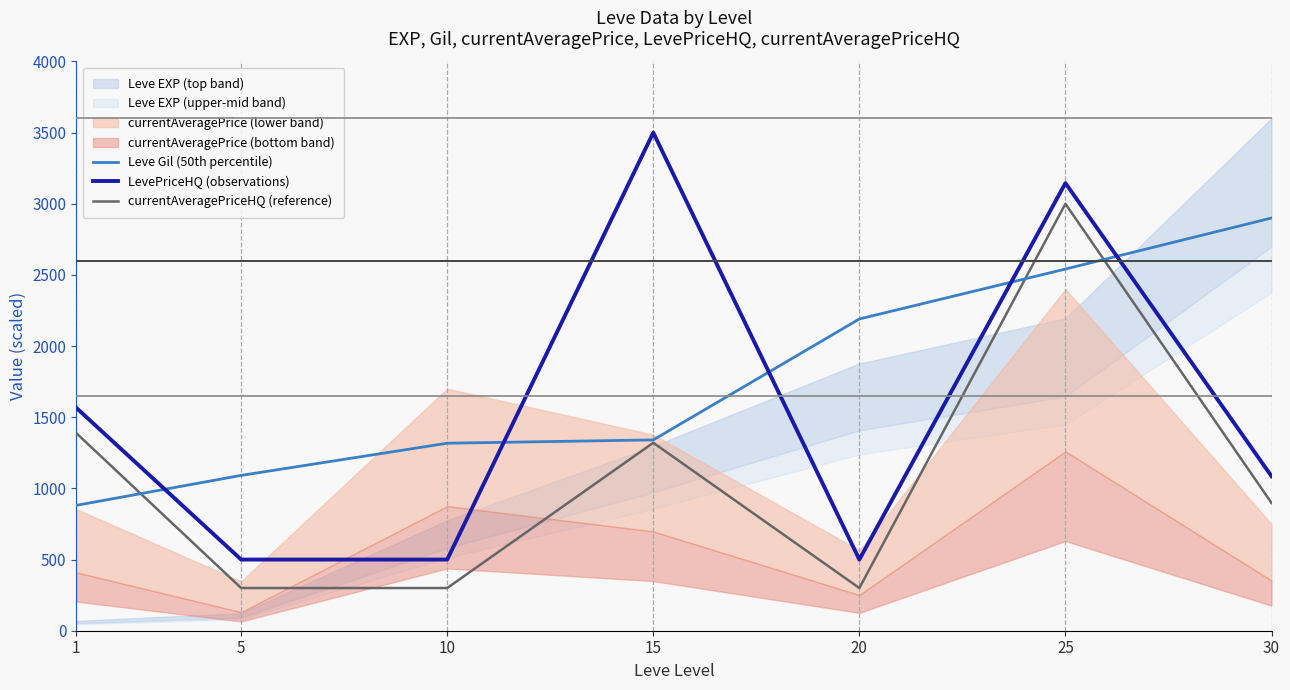

What is the maximum value for currentAveragePriceHQ (reference)?

3000.0